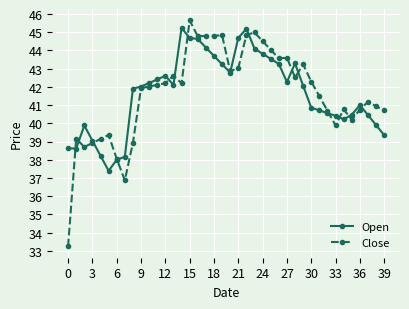

What is the value of the Open point at the 40th from the left?

39.4